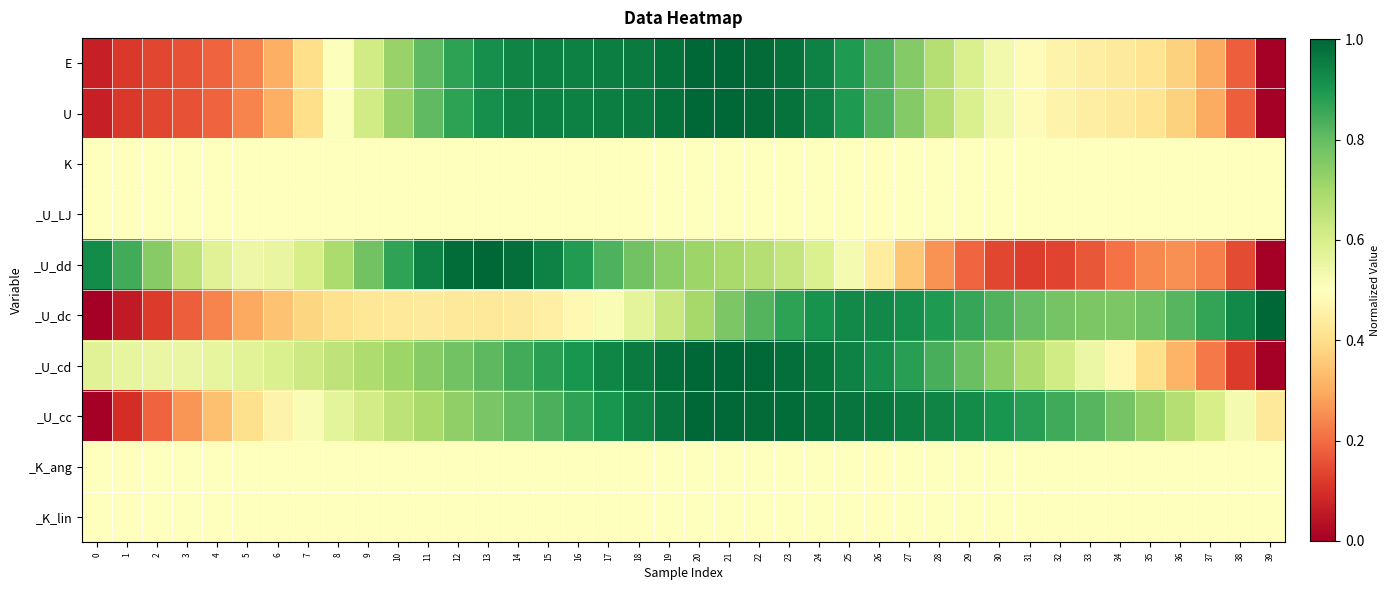

Rank the series at 16 from lowest to highest value.

_U_dc, K, _U_LJ, _K_ang, _K_lin, _U_cc, _U_dd, _U_cd, U, E